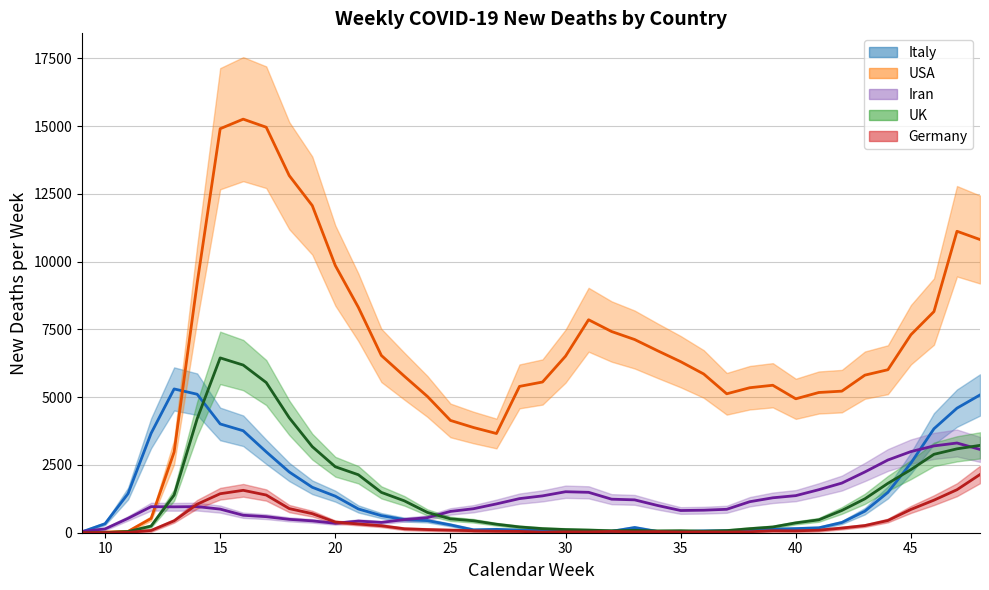

What are all the series names shown in the legend?

Italy, USA, Iran, UK, Germany